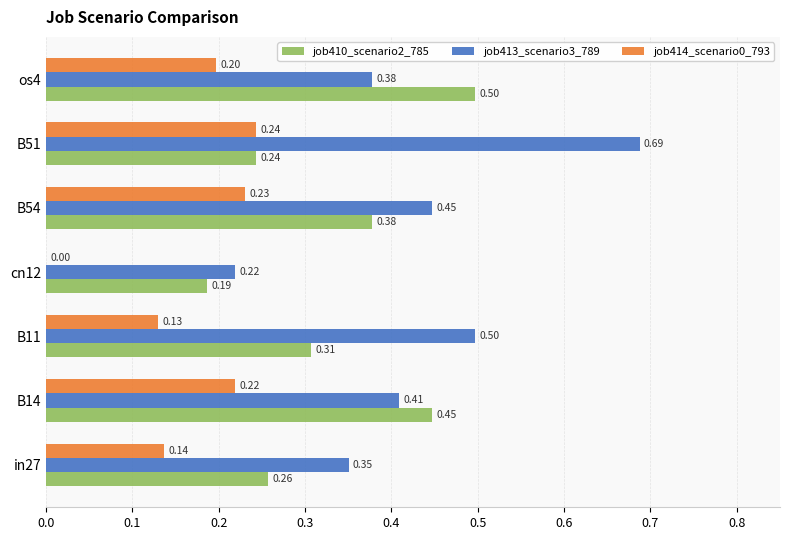

At which category is the sum across all series the highest?

B51